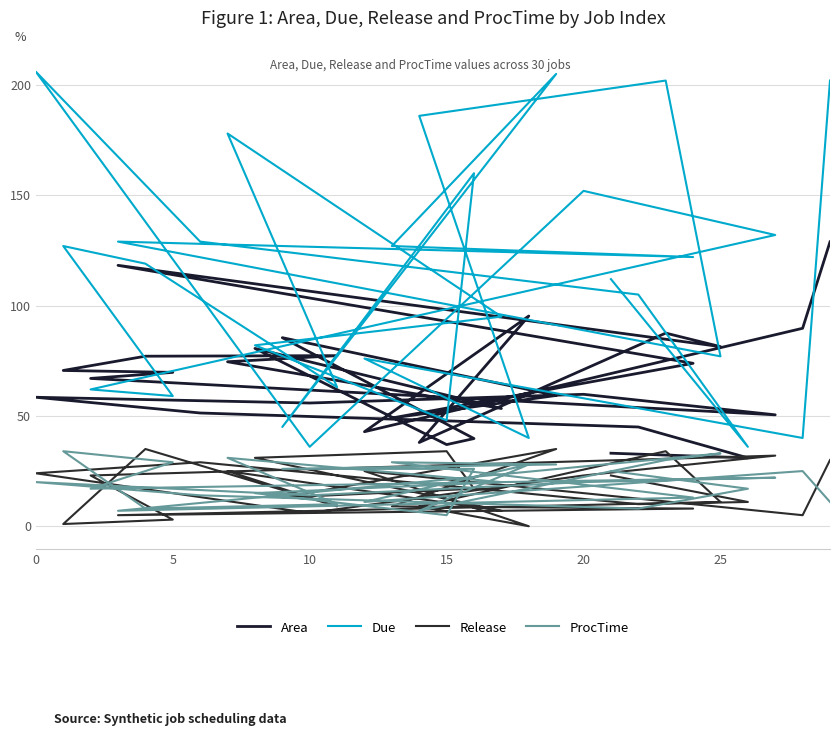

At how many categories does at least one series exceed 172?

6